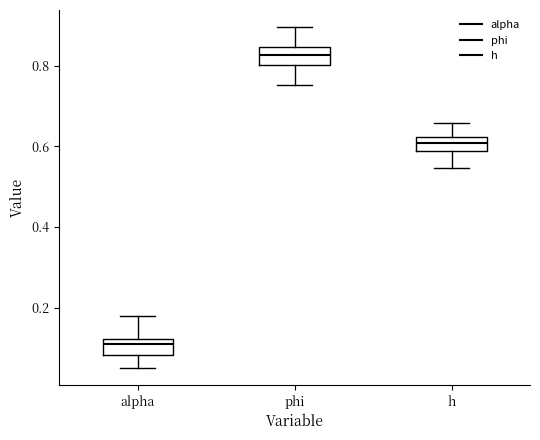

Where does the upper whisker of the box for phi end on the y-axis? The values are not printed on the chart, so give them approximately, as read against the axis.

0.90